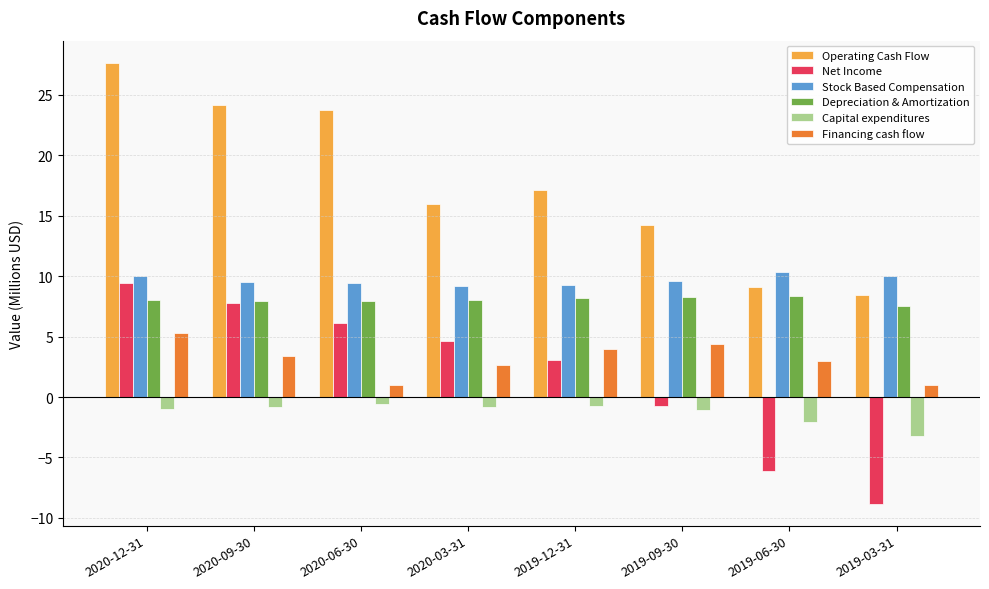

Which label corresponds to the largest value in the chart?

2020-12-31